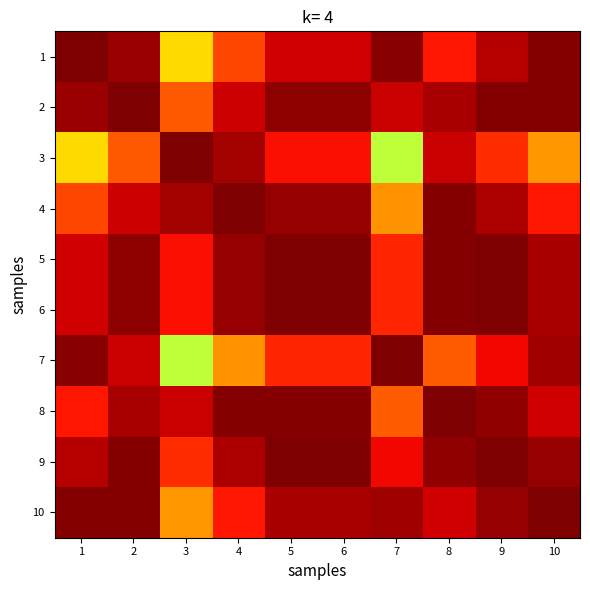

What is the smallest value displayed?

0.2